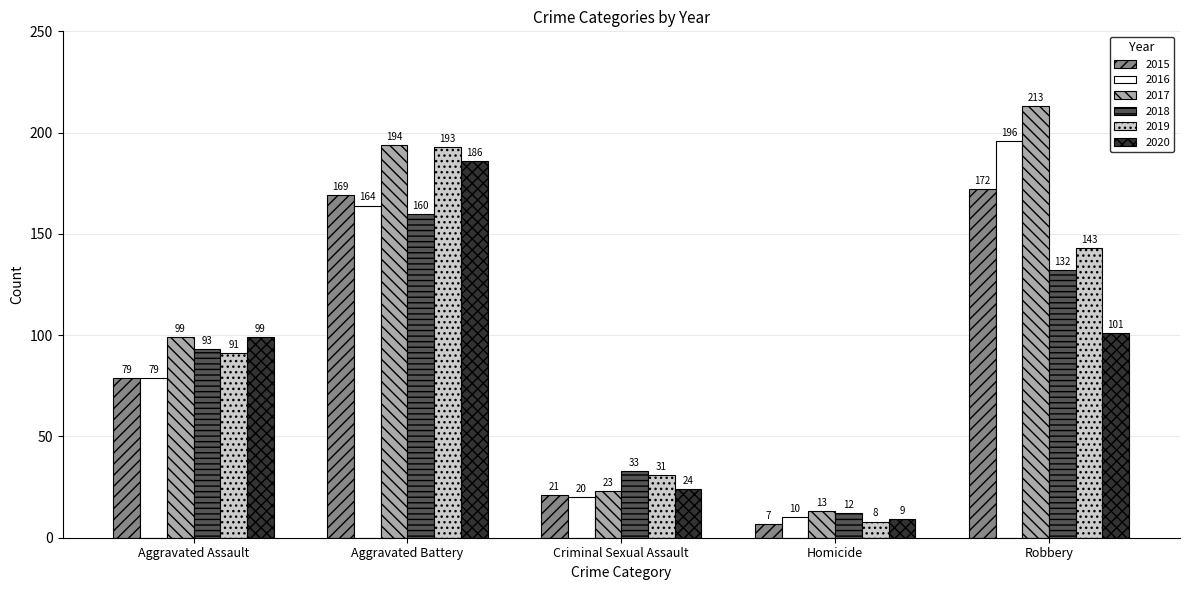

Is it true that 2015 equals 21 at Criminal Sexual Assault?

True